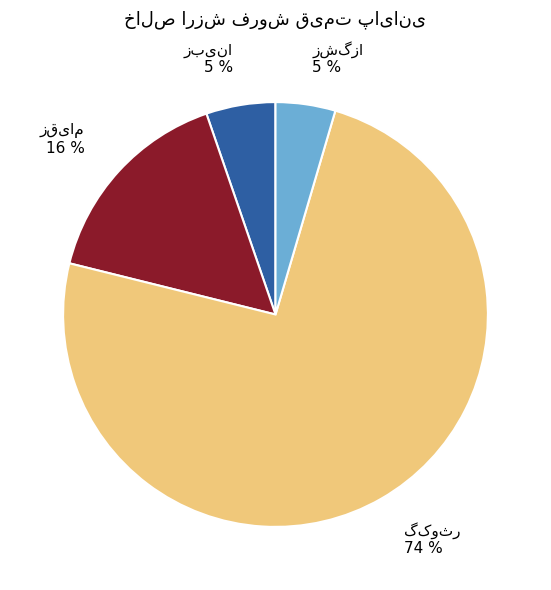

To the nearest percent, what is the average slice percentage?

25%